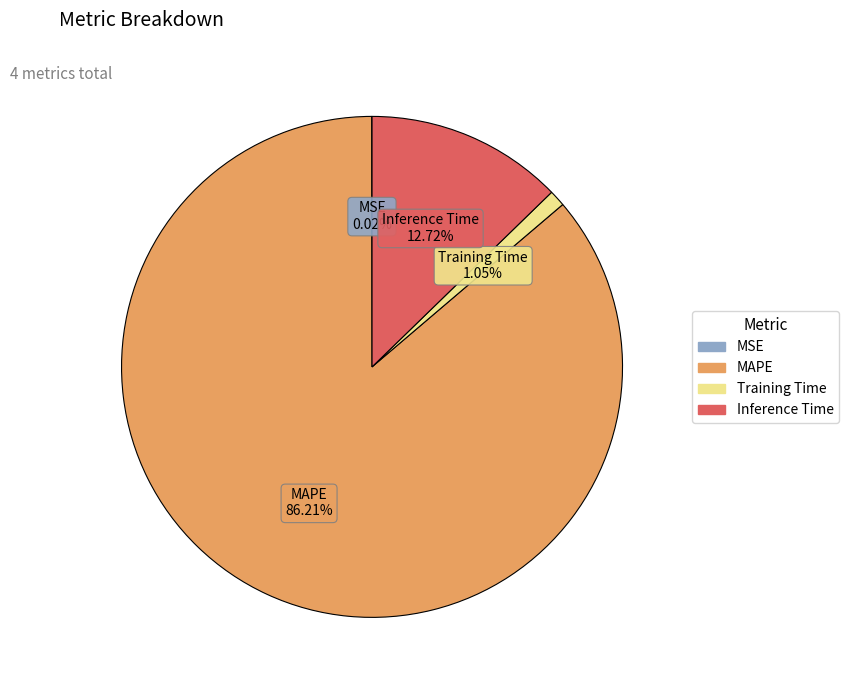

Which category accounts for the majority?

MAPE